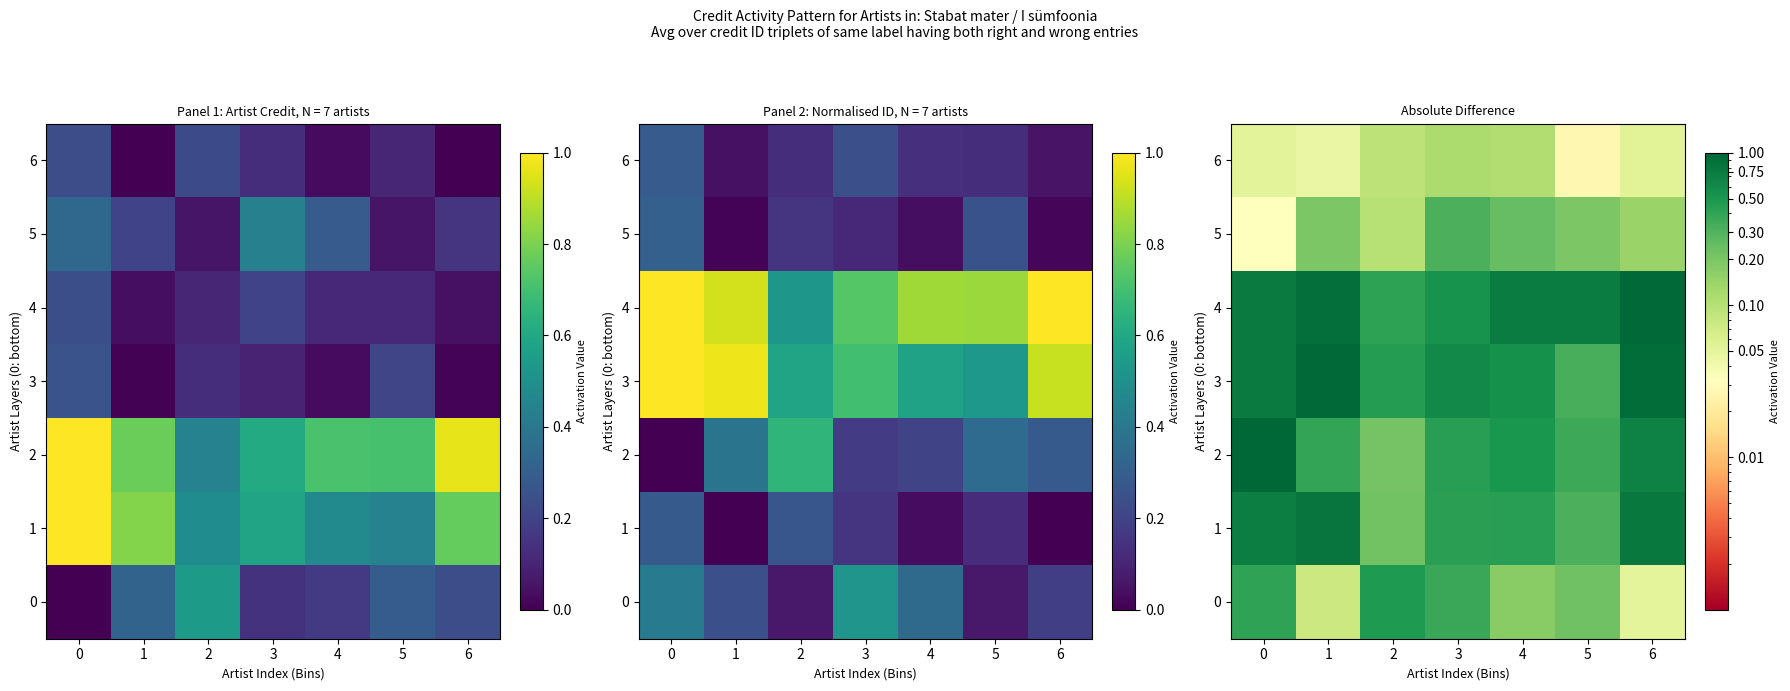

What is the sum of the 0 values at 2 and 5?

0.7